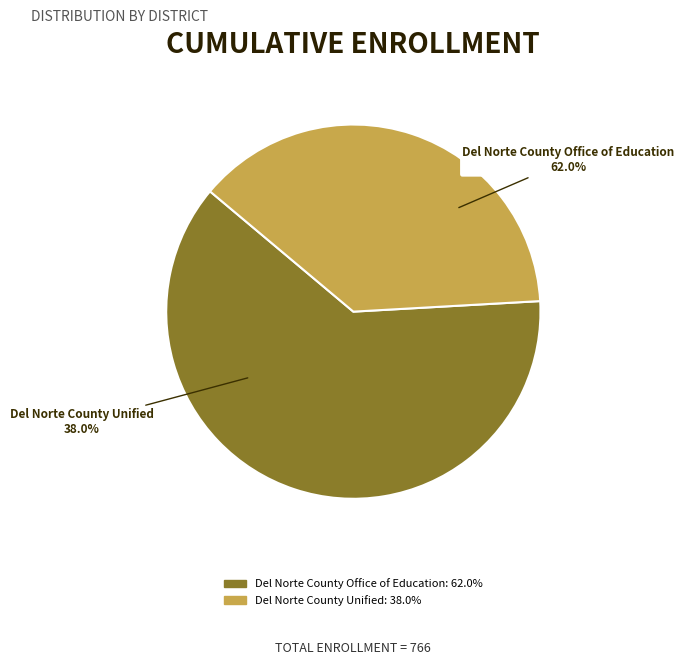

To the nearest percent, what is the average slice percentage?

50%